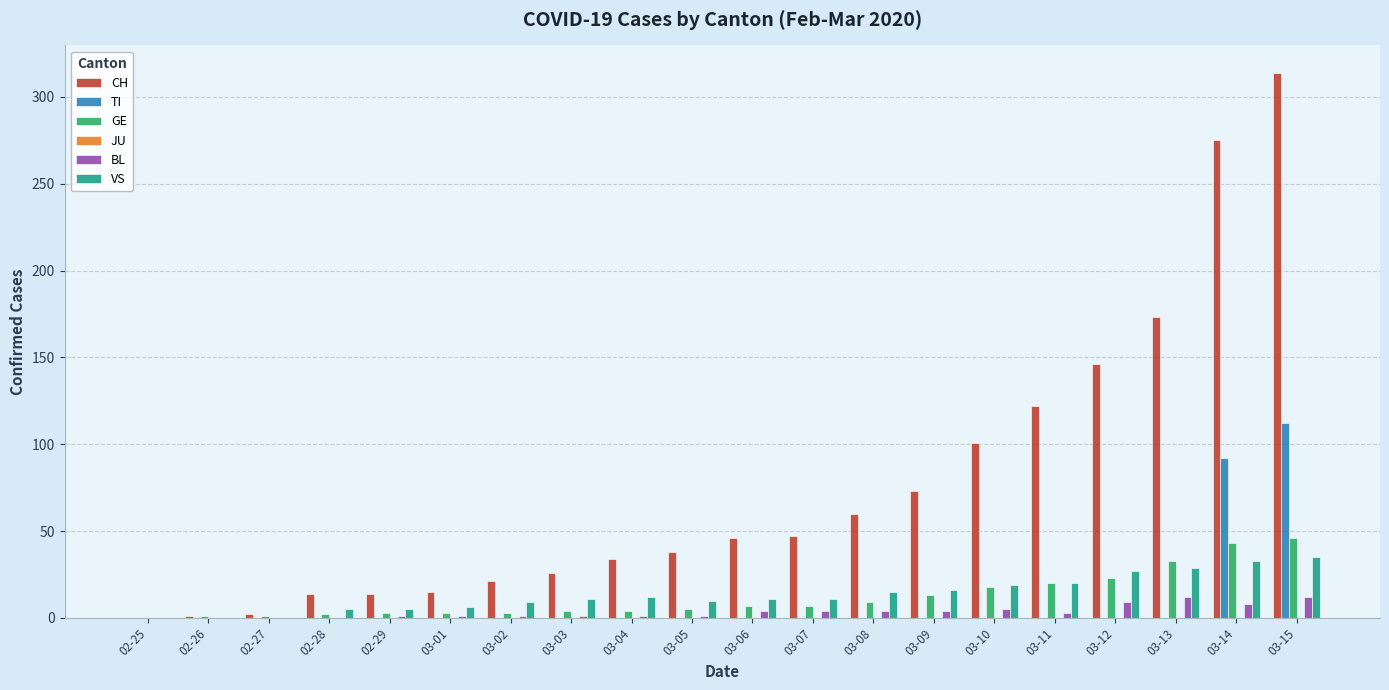

What is the sum of all BL values?

71